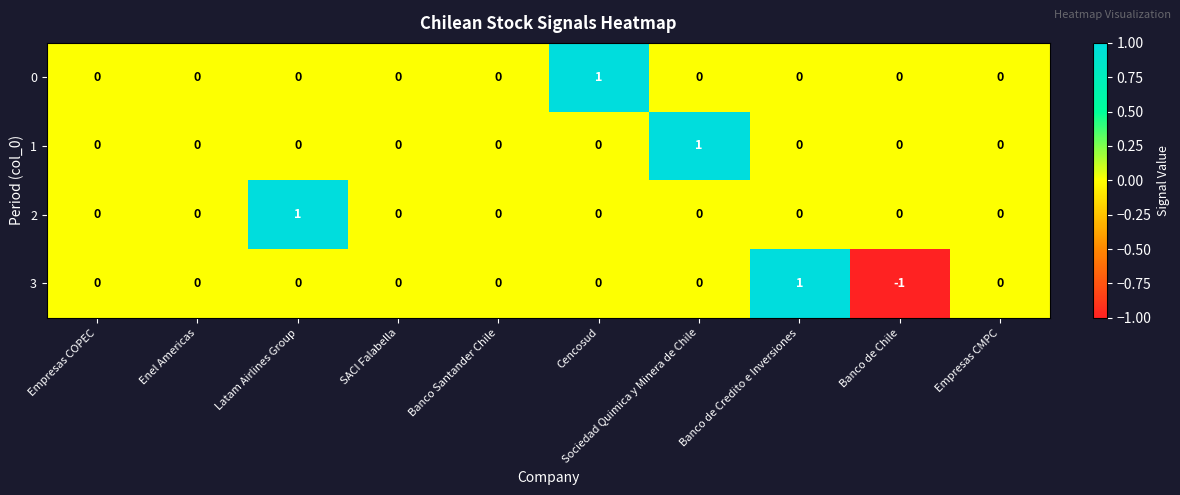

Which label corresponds to the smallest value in the chart?

Banco de Chile